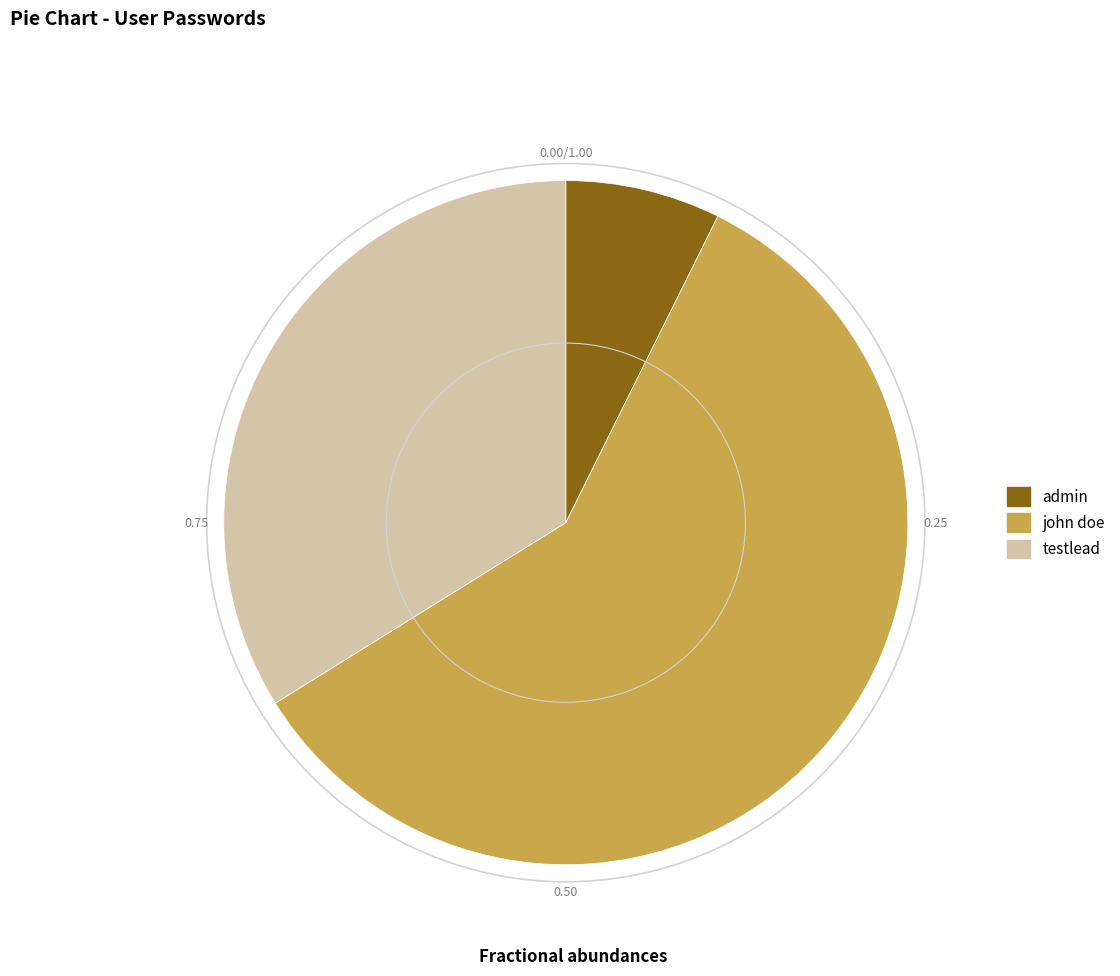

Do john doe and testlead together represent more than half of the pie?

Yes